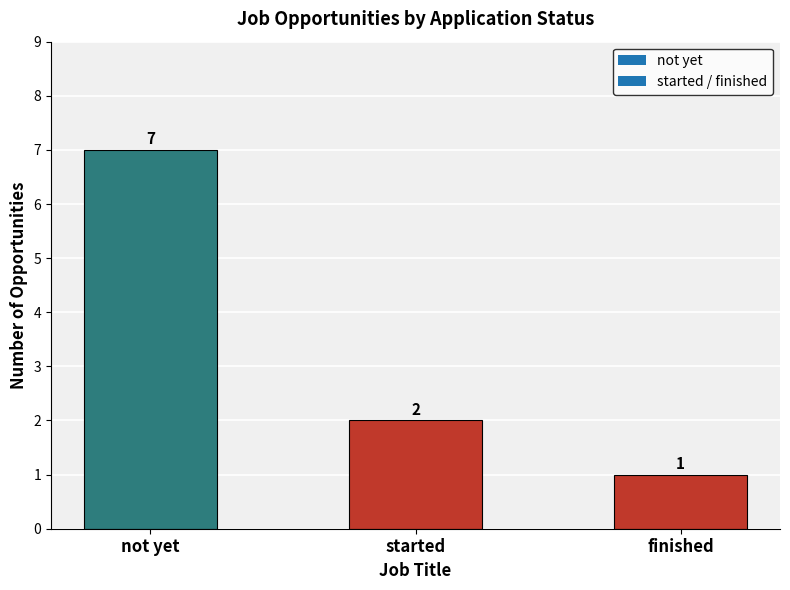

What is the value of the 2nd bar from the left?

2